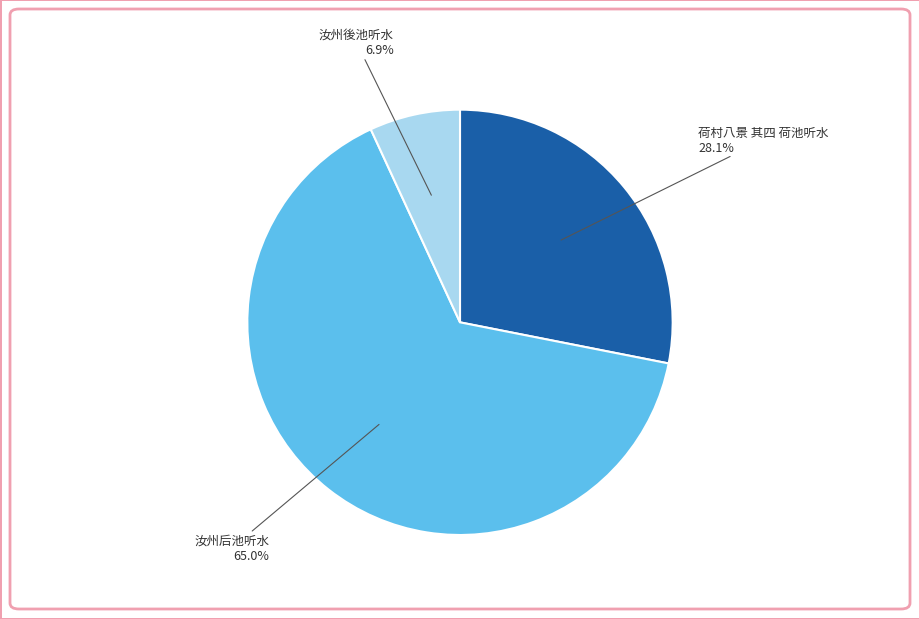

Is there any slice that represents more than half of the pie?

Yes